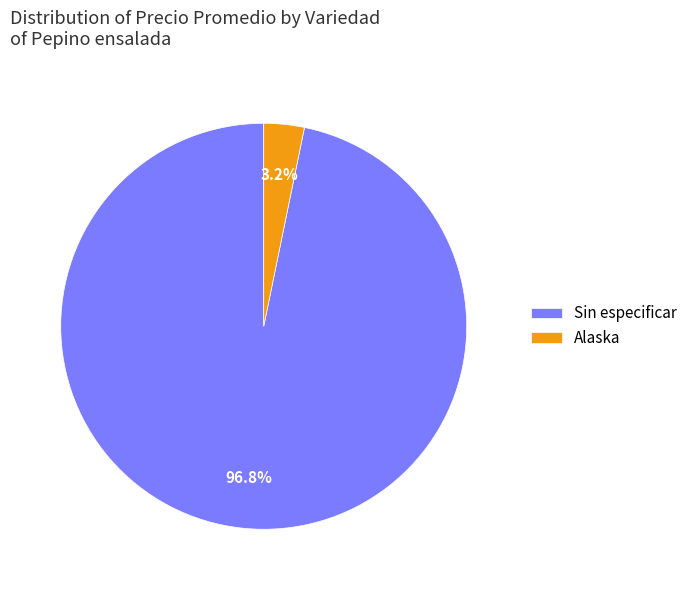

Between Sin especificar and Alaska, which is larger?

Sin especificar